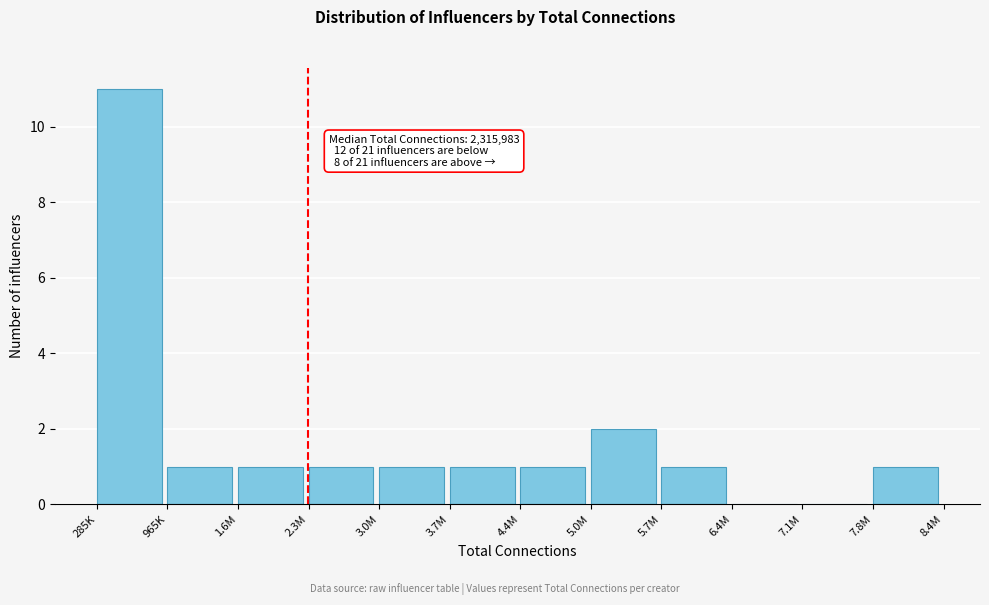

Reading left to right, what are all the values shown in this chart?

285K=11	965K=1	1.6M=1	2.3M=1	3.0M=1	3.7M=1	4.4M=1	5.0M=2	5.7M=1	6.4M=0	7.1M=0	7.8M=1